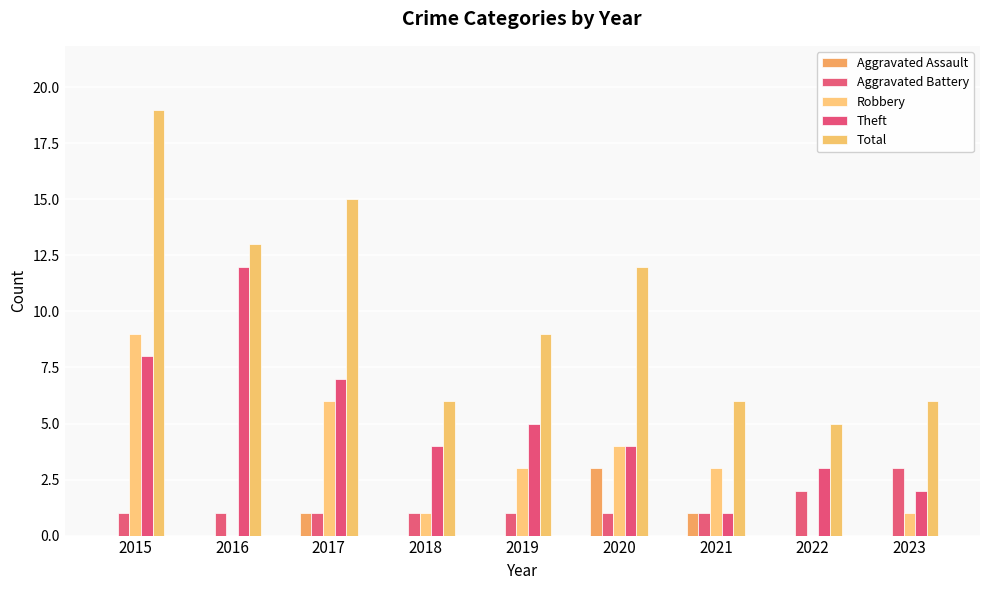

At which category is the sum across all series the highest?

2015